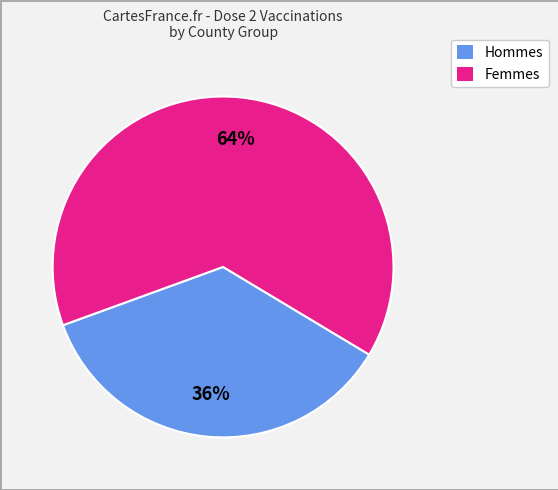

Does any single category account for the majority?

Yes